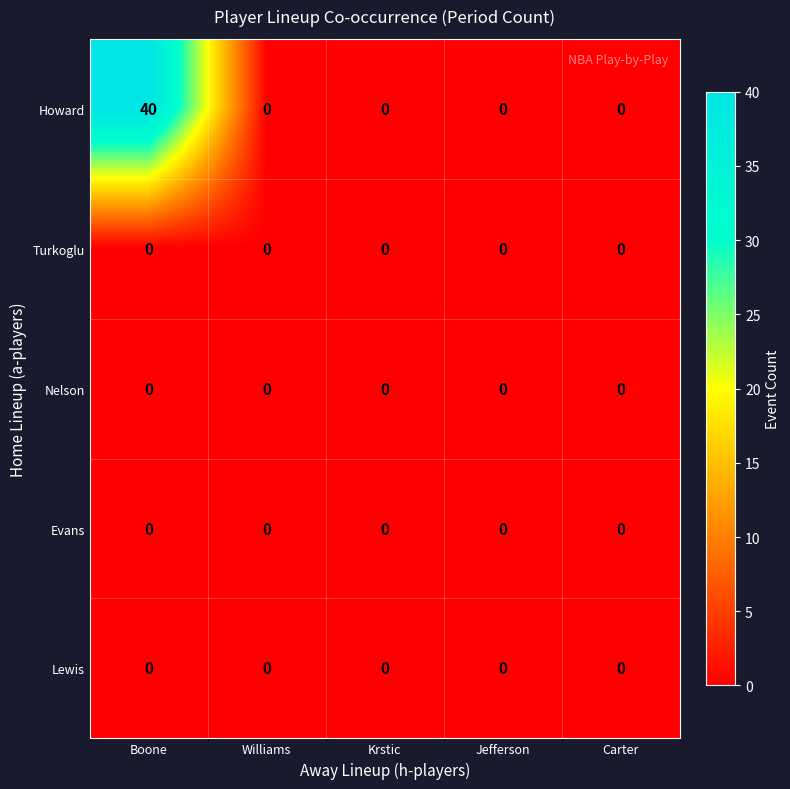

What is the maximum value shown in the chart?

40